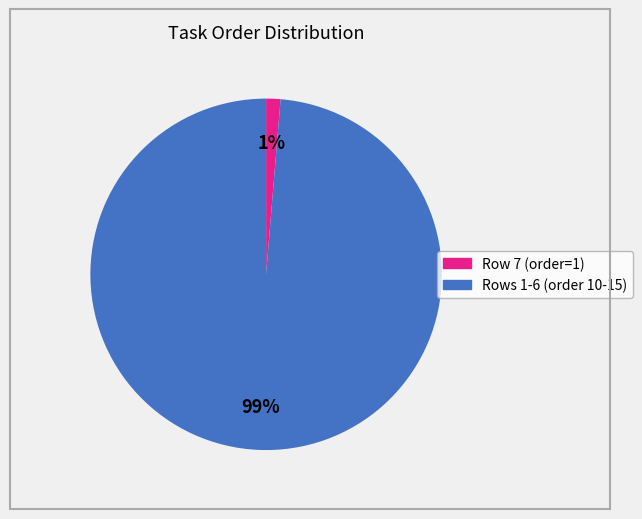

To the nearest percent, what is the average slice percentage?

50%